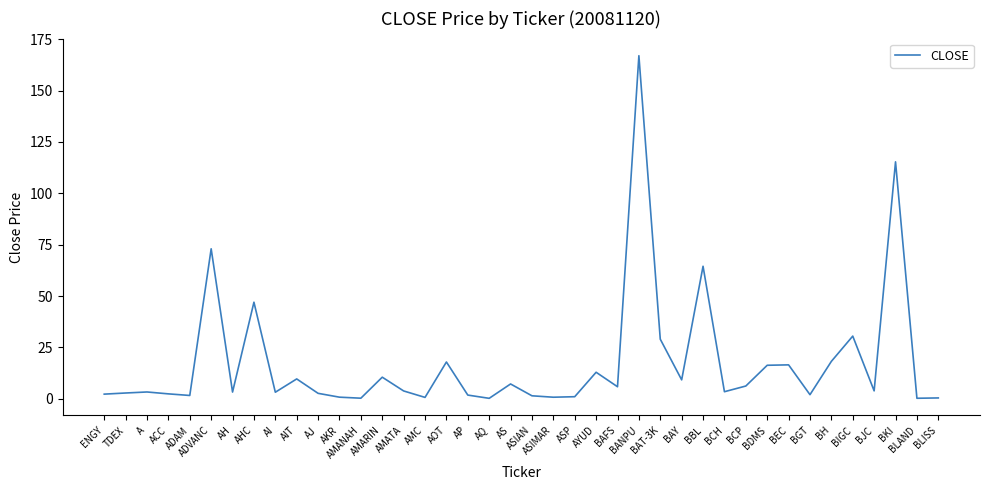

What is the difference between the values at AP and BCP?

4.4